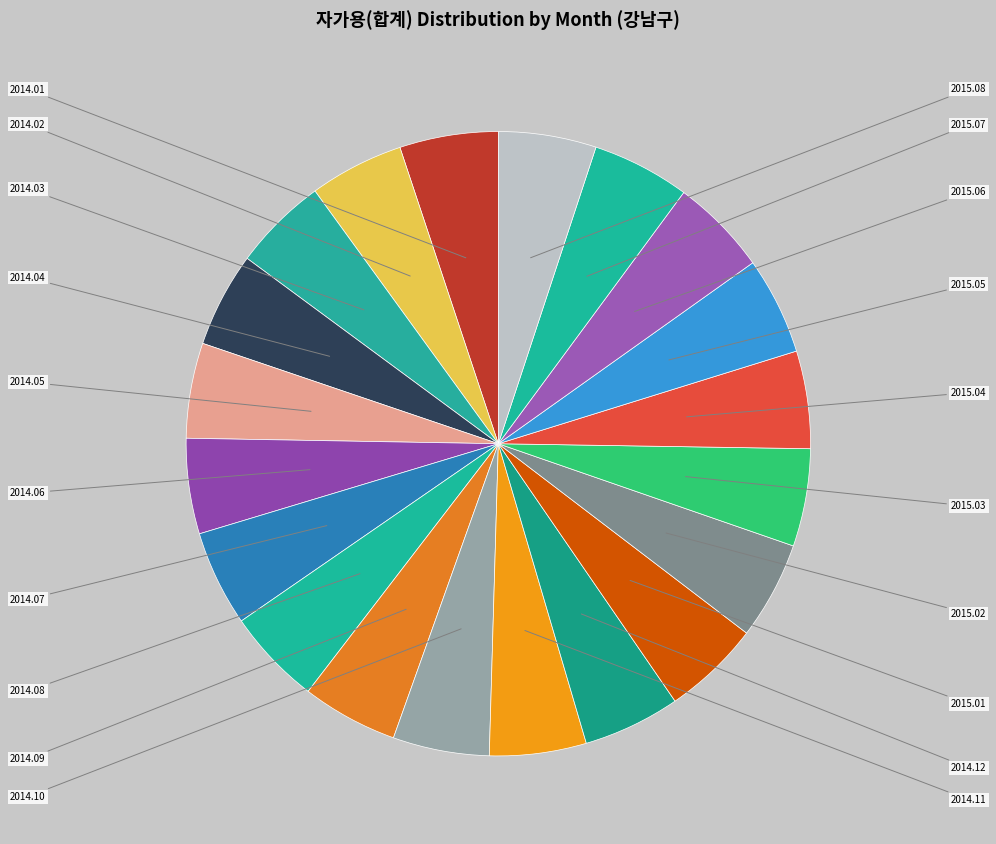

What percentage is NOT represented by 2014.03?

95.1%